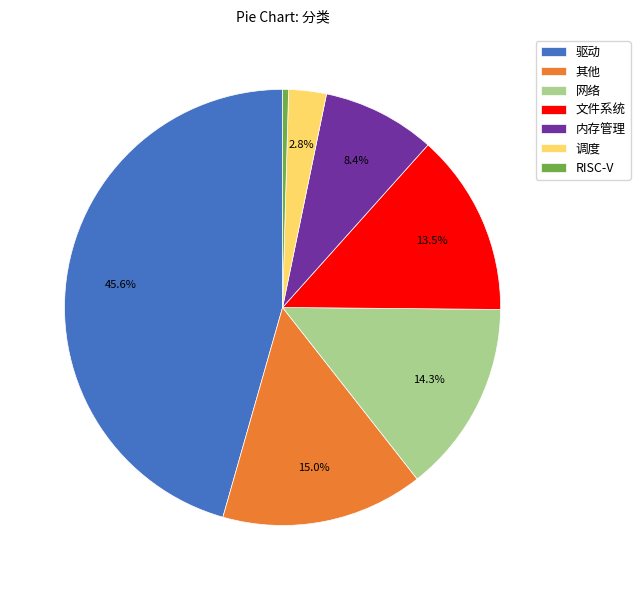

Approximately how many times larger is the value at 内存管理 compared to 调度?

3.0